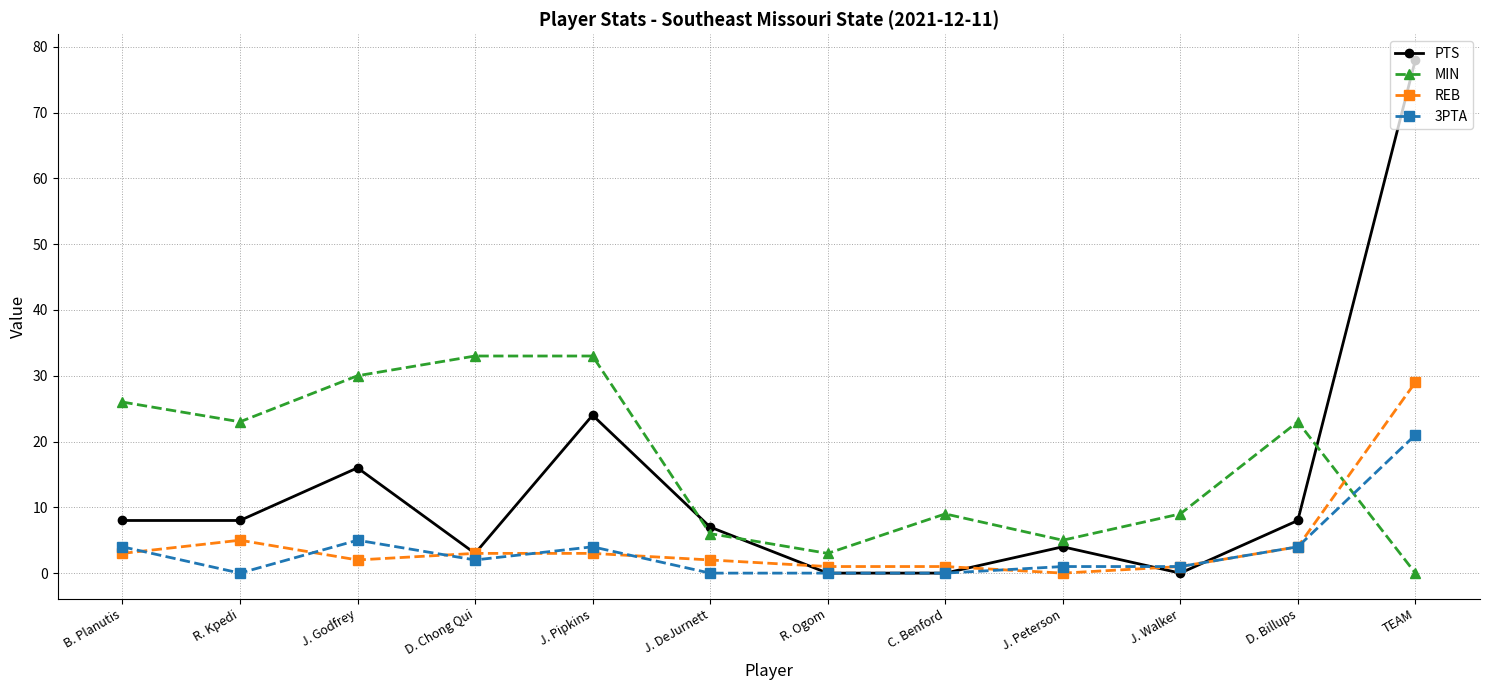

What is the label of the 12th point from the right?

B. Planutis